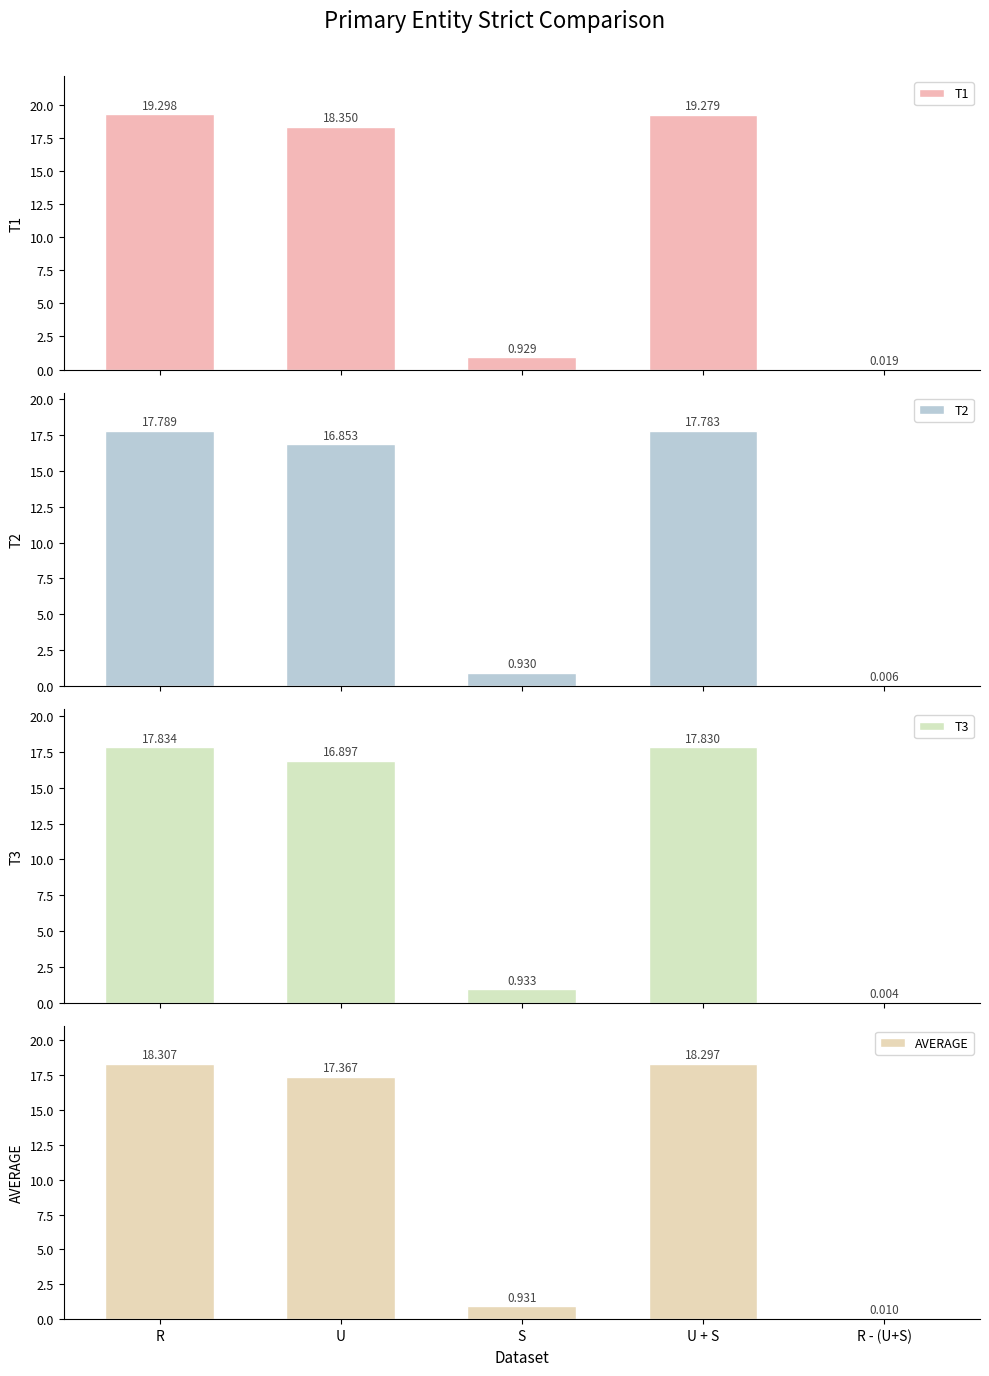

What is the label of the 2nd bar from the left?

U